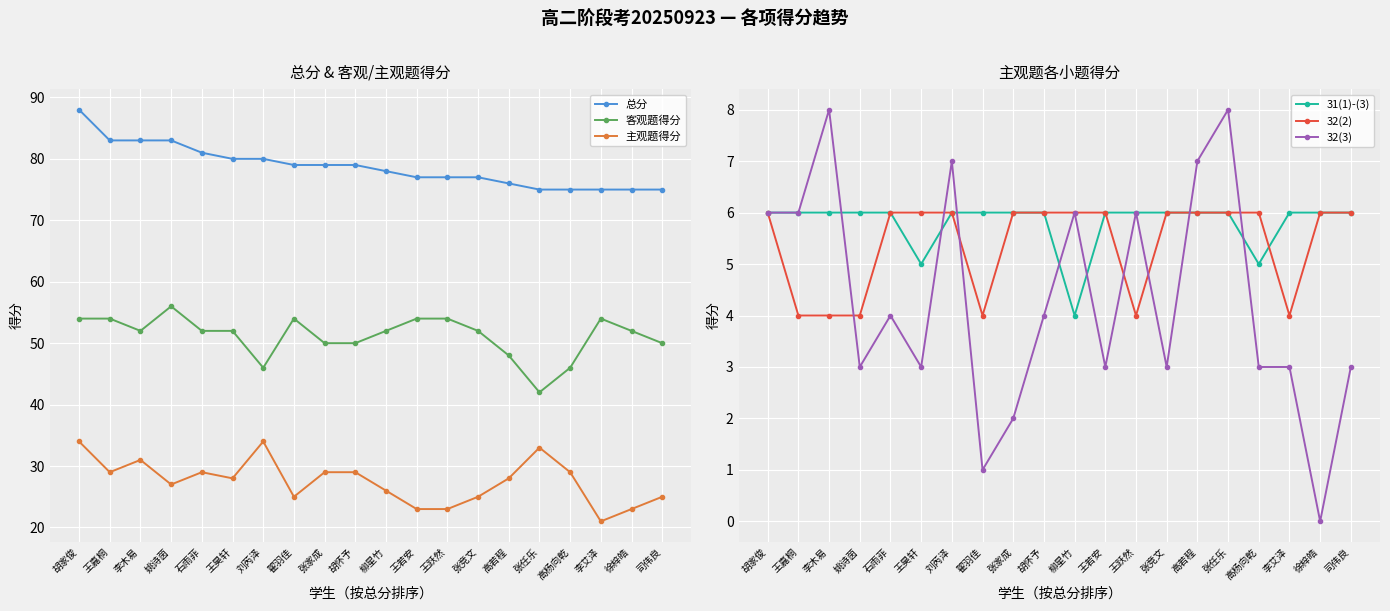

What is the label of the 9th point from the left?

张家成